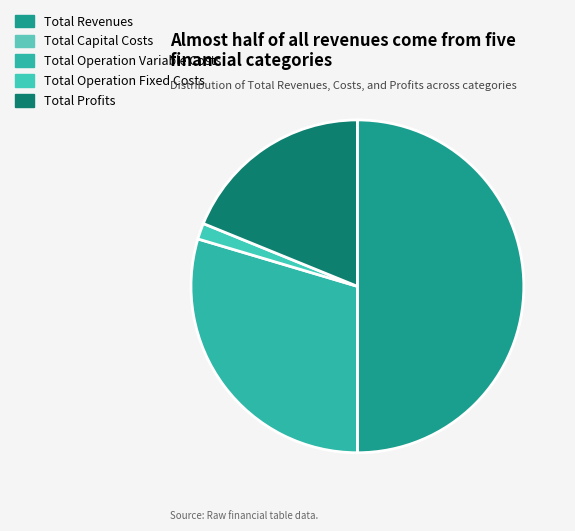

Which has a higher value, Total Operation Fixed Costs or Total Revenues?

Total Revenues